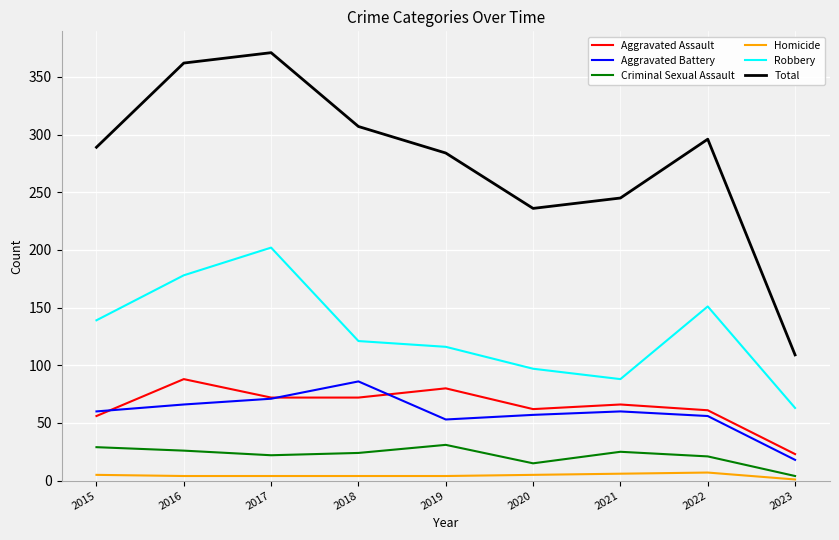

What is the difference between the second highest and second lowest values in the Robbery series?

90